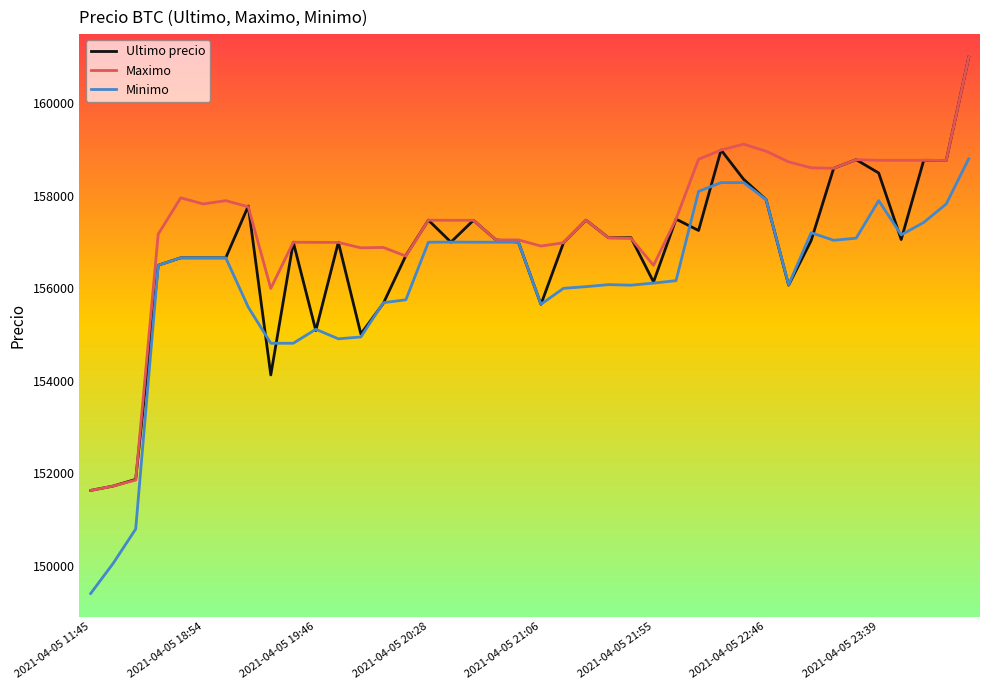

Rank the series by their average value, from highest to lowest.

Maximo, Ultimo precio, Minimo